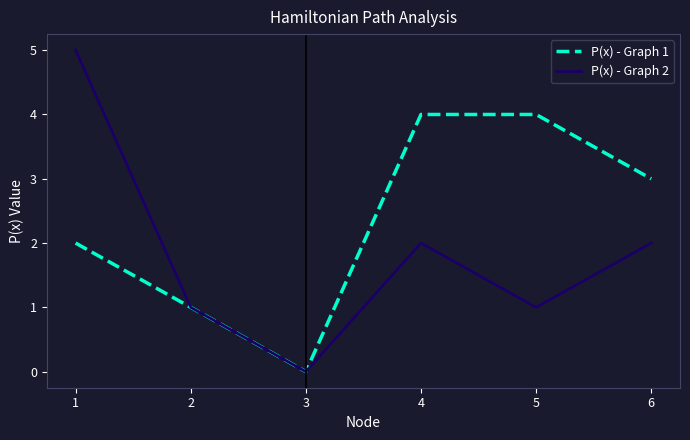

The value of P(x) - Graph 2 at 2 is 1. True or false?

True